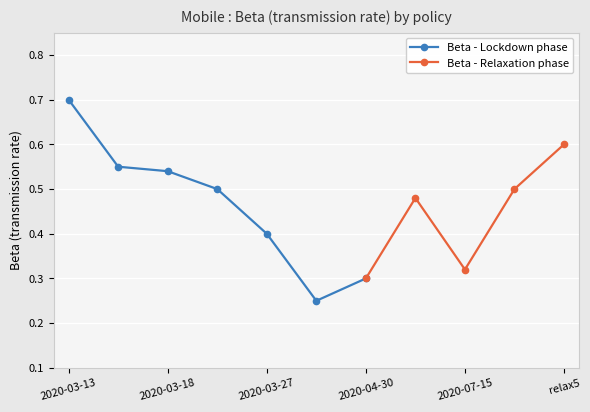

Which category has the lowest value across all series?

2020-04-04